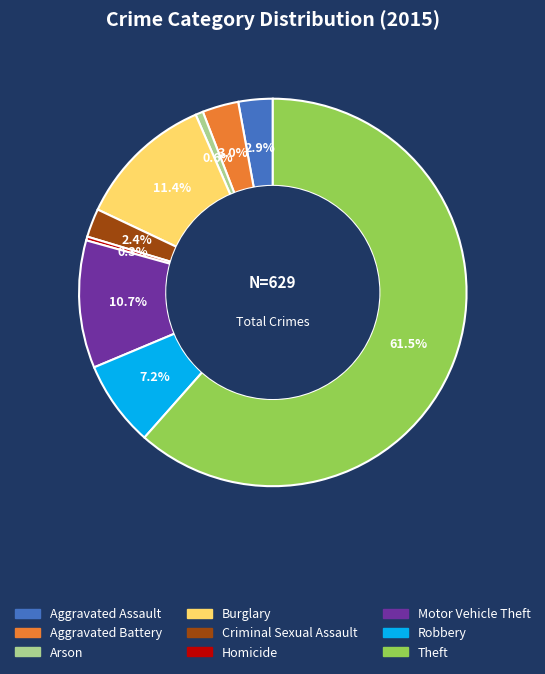

How much of the chart is everything except Theft?

38.5%